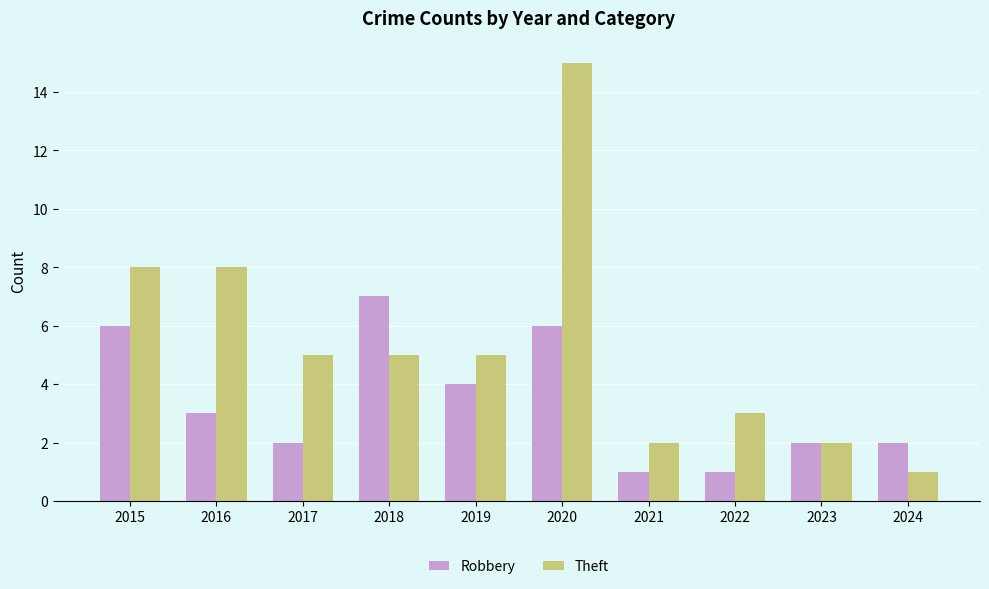

Is the value of Theft at 2016 greater than the value of Robbery at 2017?

Yes